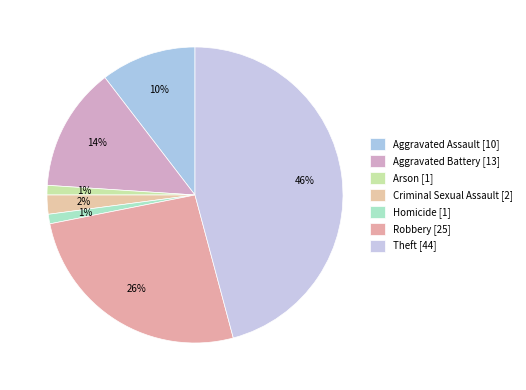

How many segments does this pie chart have?

7